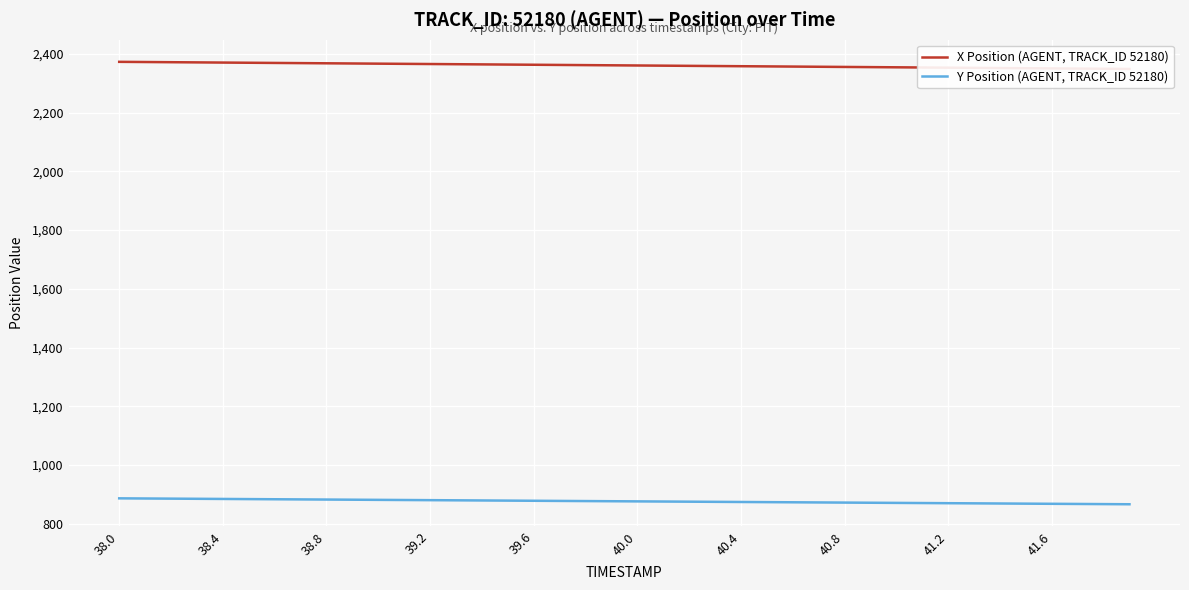

What is the minimum value for Y Position (AGENT, TRACK_ID 52180)?

866.1